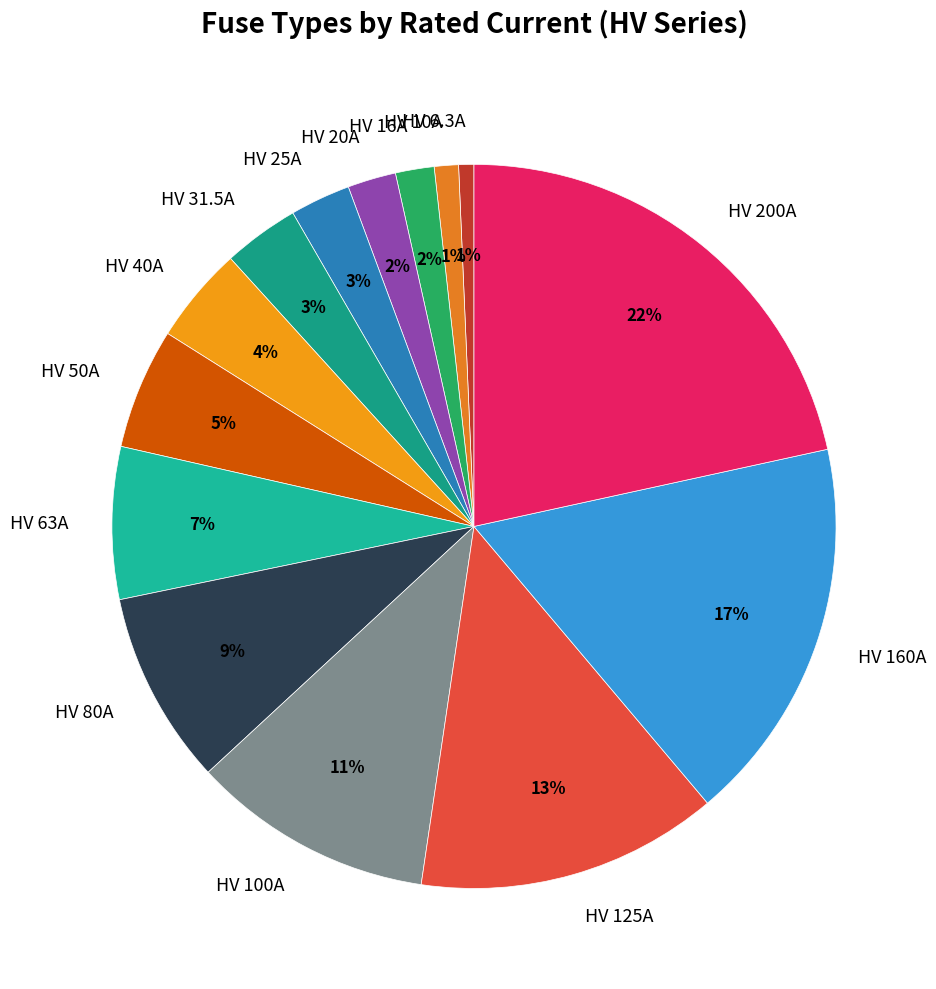

Do HV 125A and HV 16A together represent more than half of the pie?

No